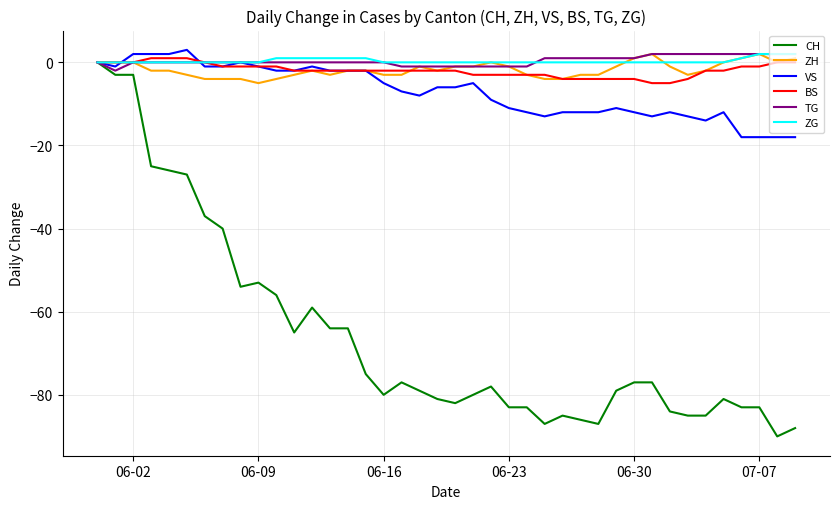

Which series has the largest range (max minus min)?

CH